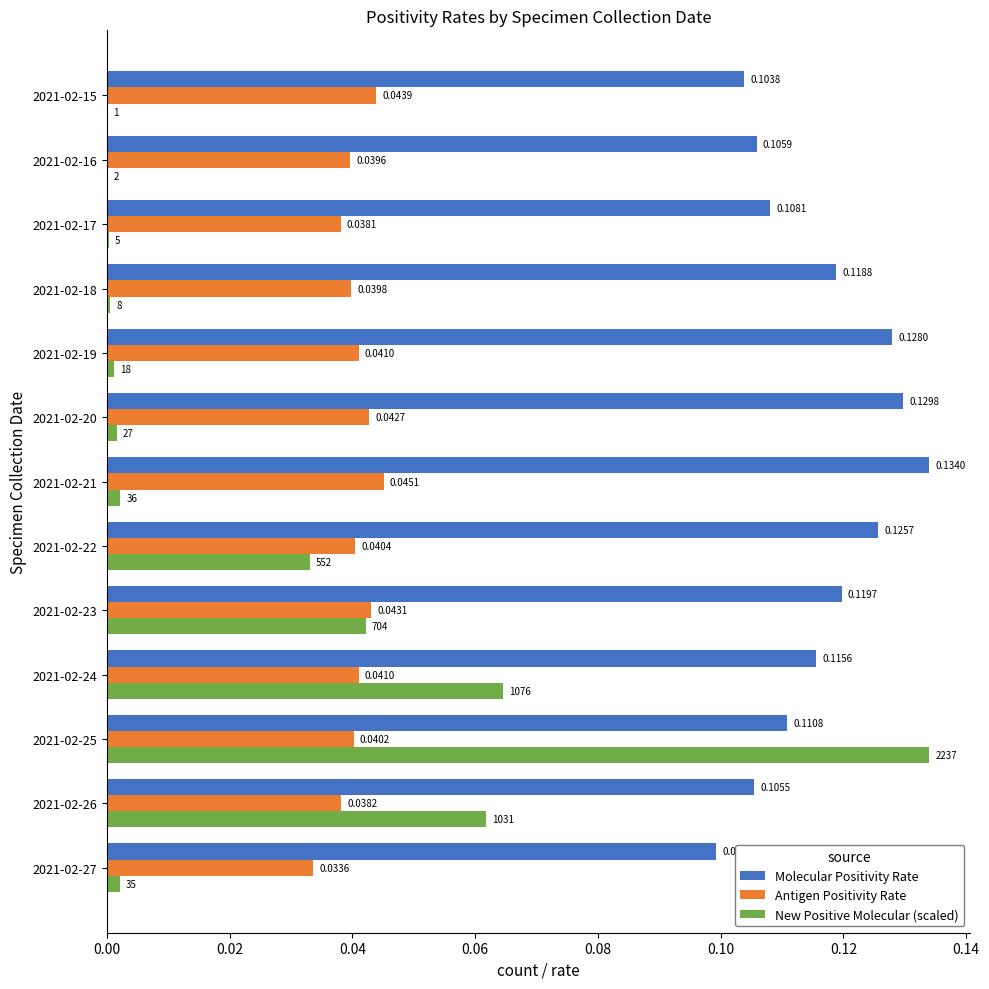

Between 2021-02-20 and 2021-02-15, which series saw the biggest shift?

Molecular Positivity Rate